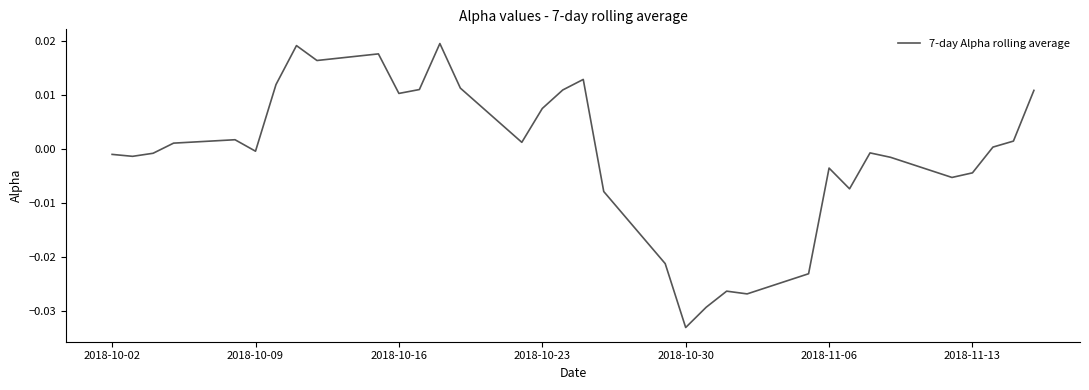

Is this an area chart (filled region under the line)?

No